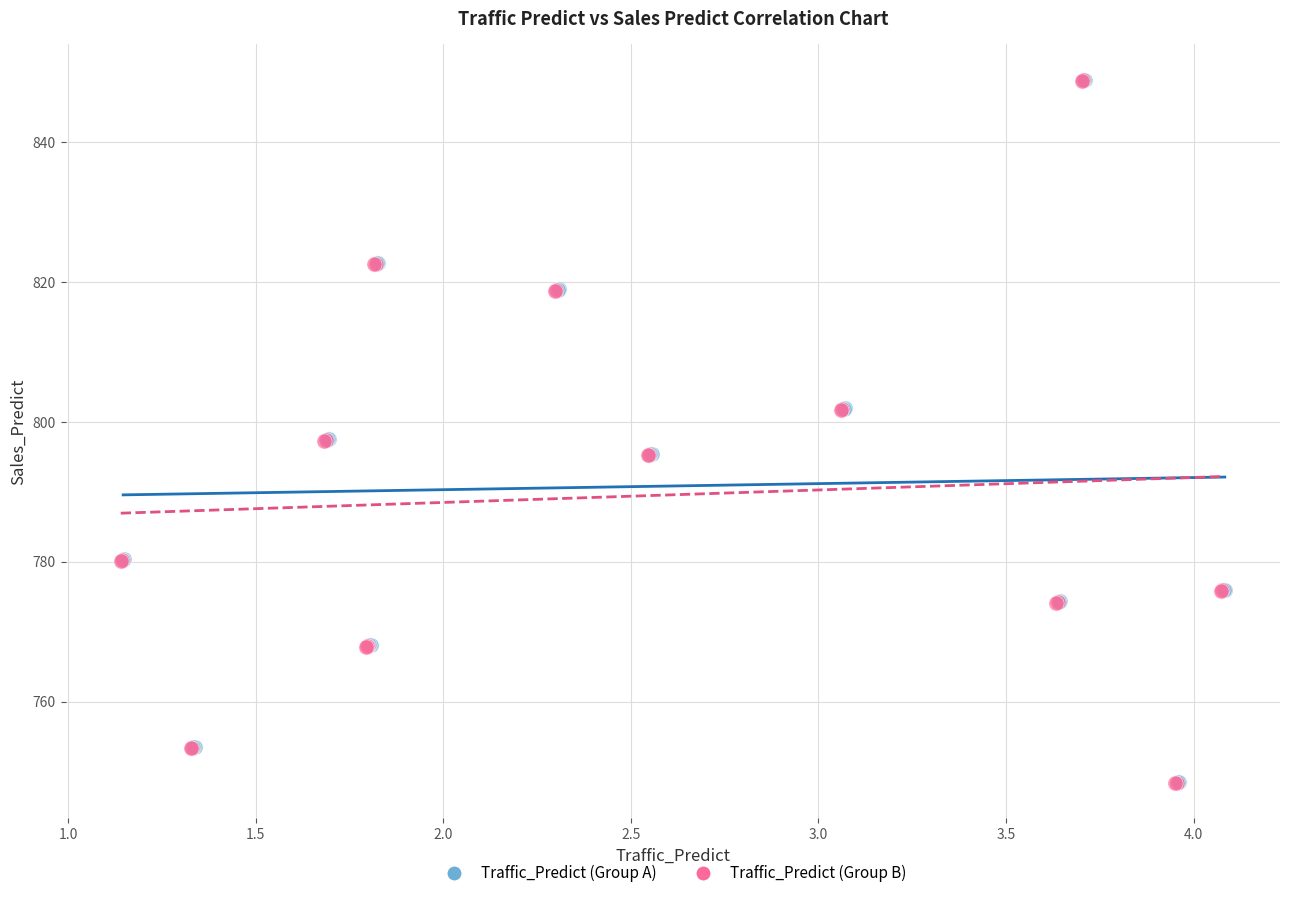

Which series has the widest spread of Y values?

Traffic_Predict (Group B)